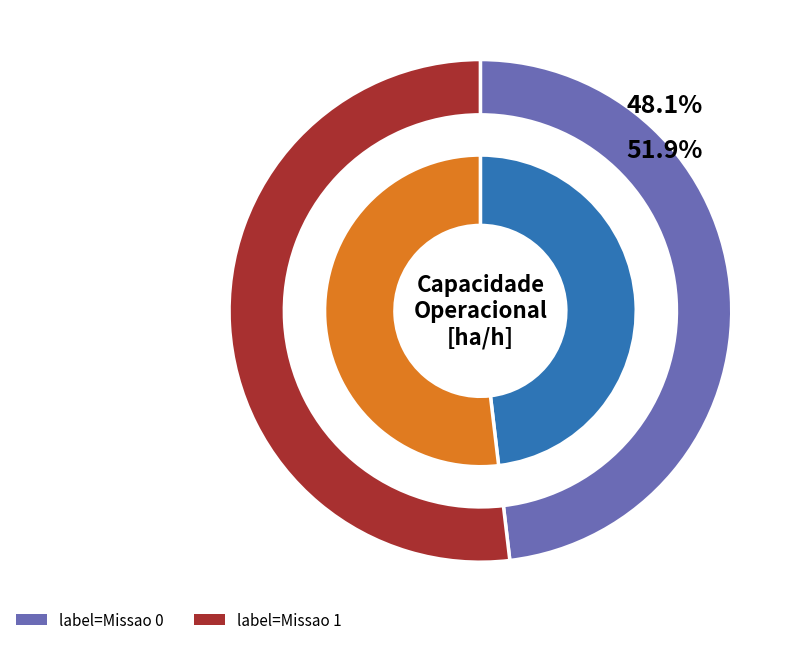

Which slice is the largest?

Missao 1